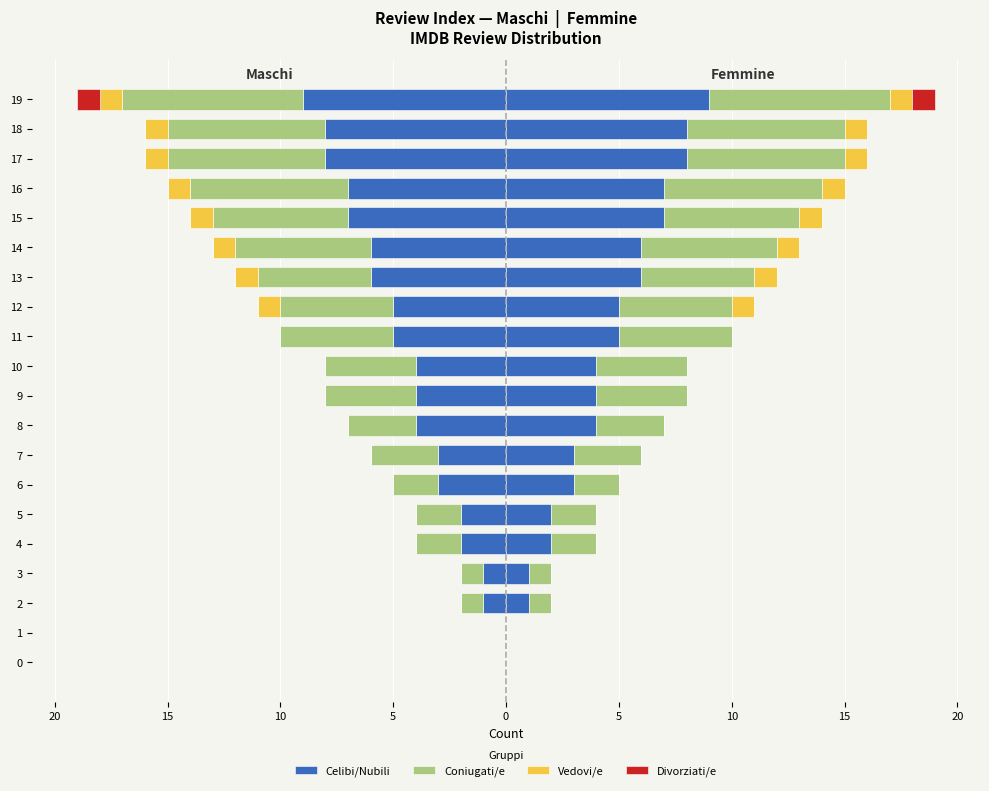

What is the difference between the highest and lowest values at 12?

5